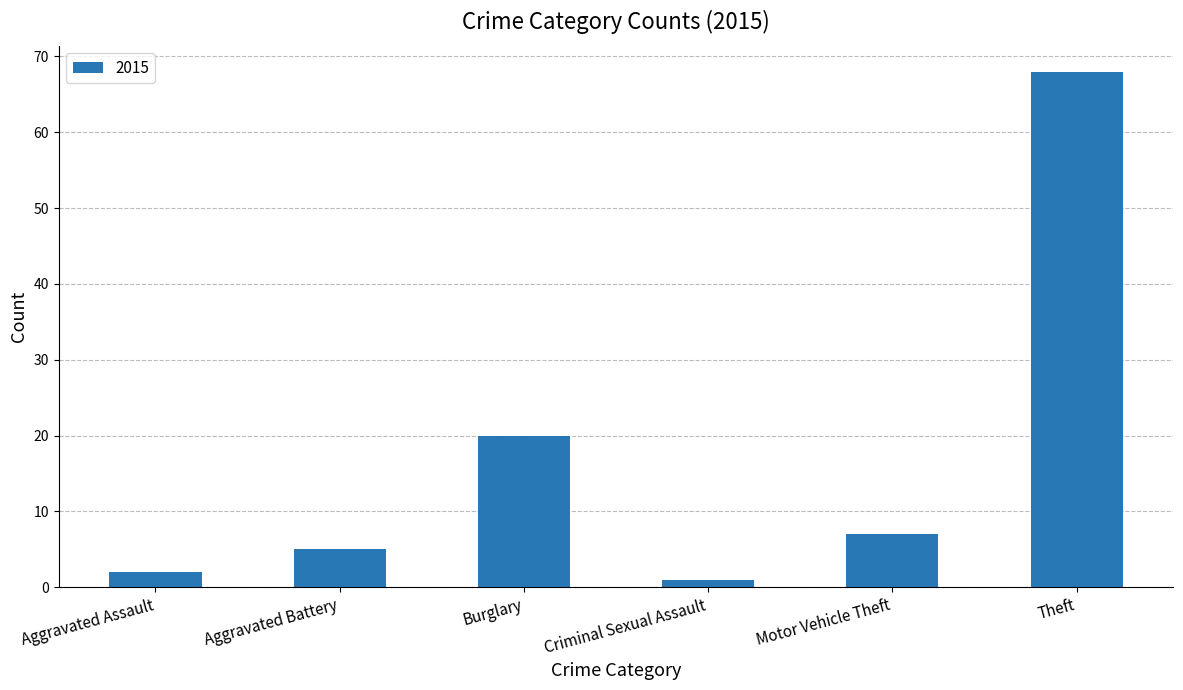

At which category does the chart reach its peak across all series?

Theft